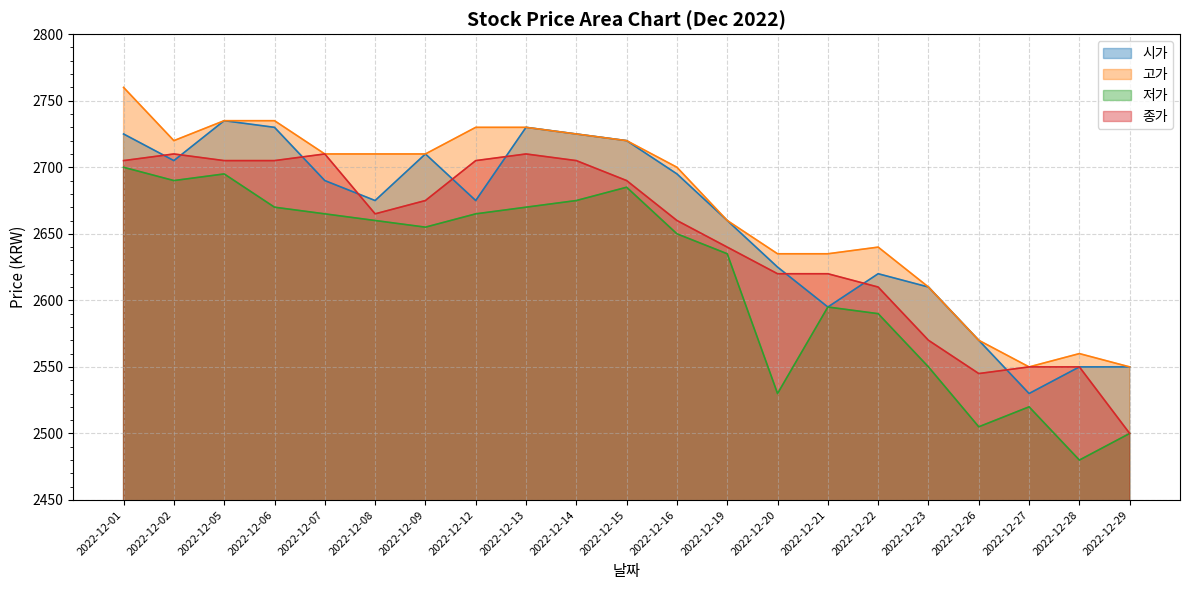

Which series has the widest spread of values?

저가